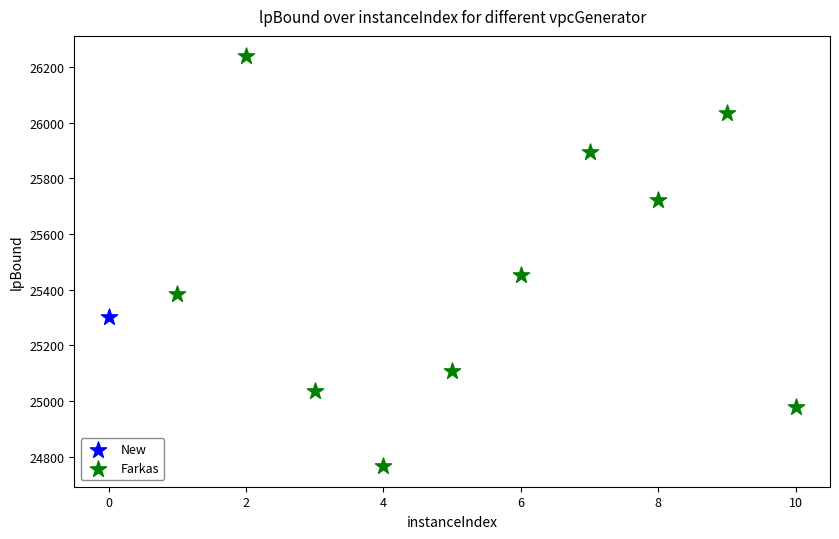

What are all the series names shown in the legend?

New, Farkas